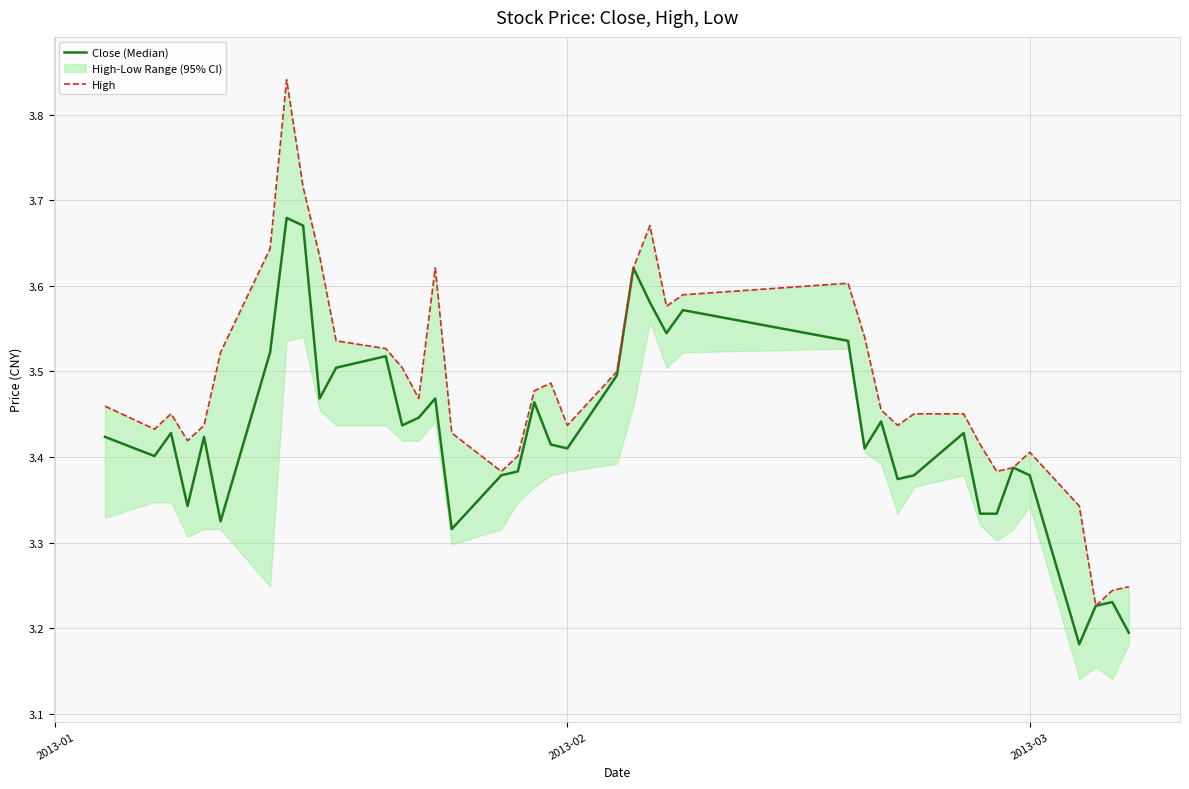

How many lines are shown in the chart?

2